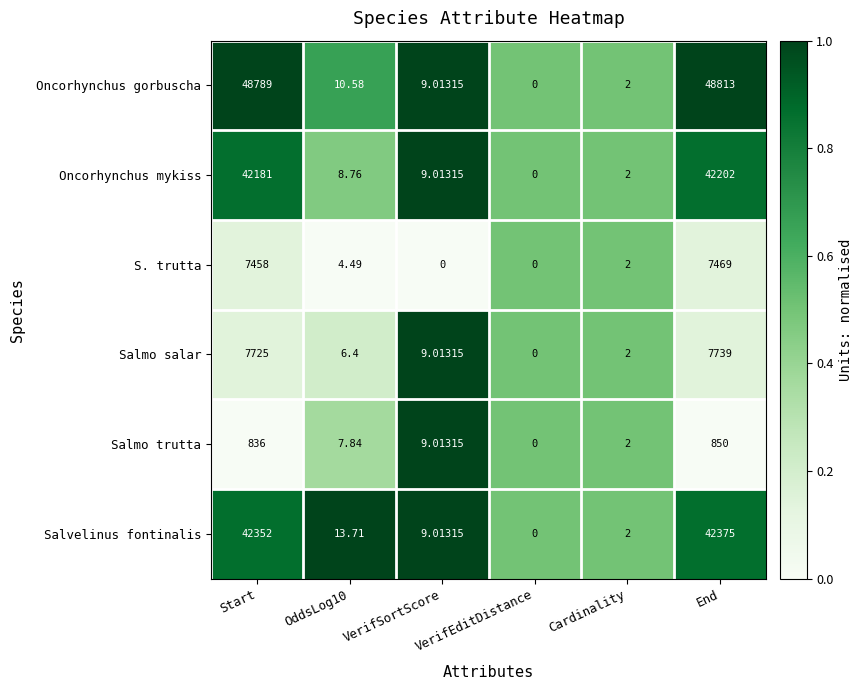

List the series in order of their peak value, highest first.

Oncorhynchus gorbuscha, Salvelinus fontinalis, Oncorhynchus mykiss, Salmo salar, S. trutta, Salmo trutta